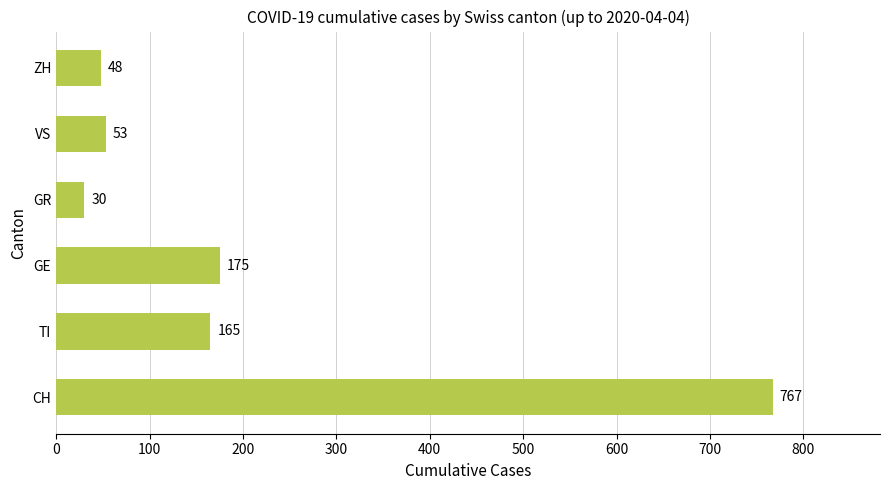

What is the difference between the second highest and second lowest values?

127